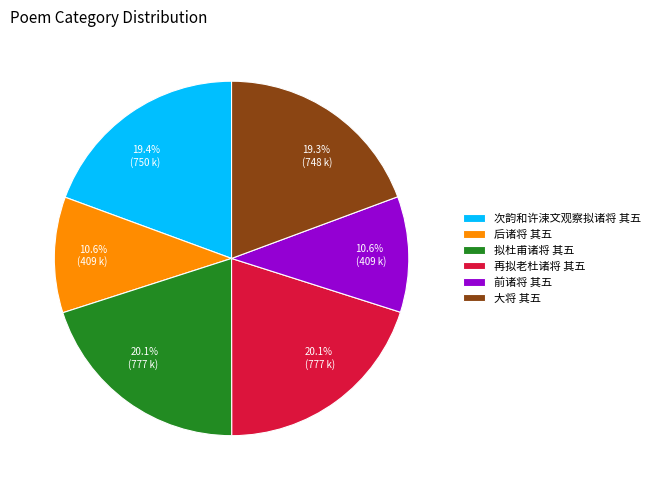

Is 前诸将 其五 the majority of the pie?

No